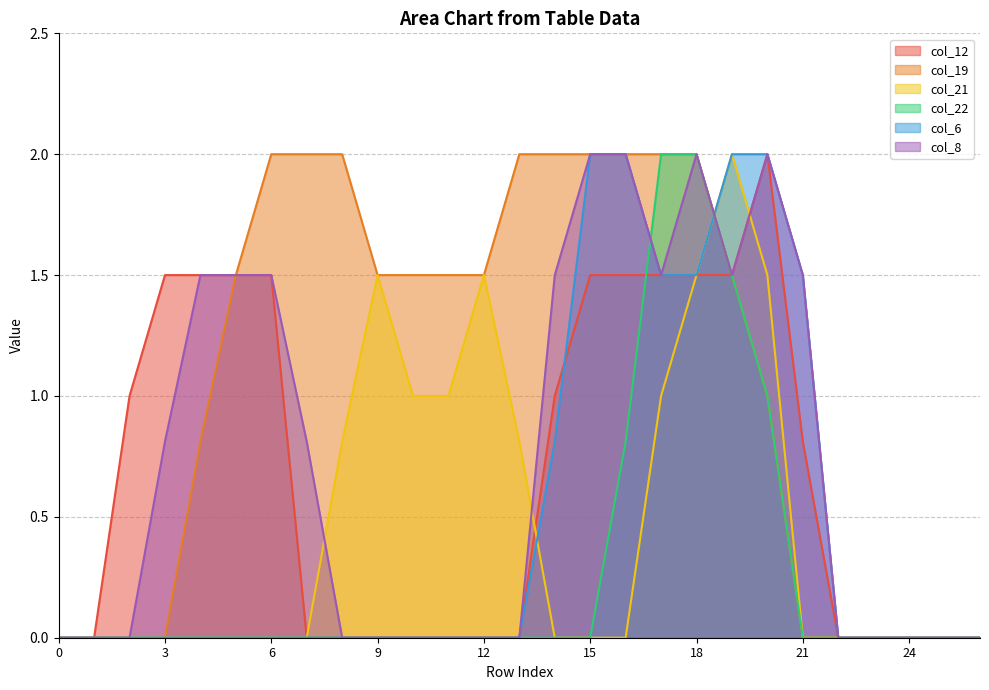

Does the chart display data point markers on the line(s)?

No